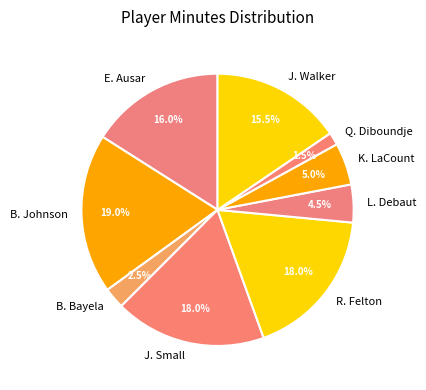

The K. LaCount slice represents 5% of the pie. True or false?

True